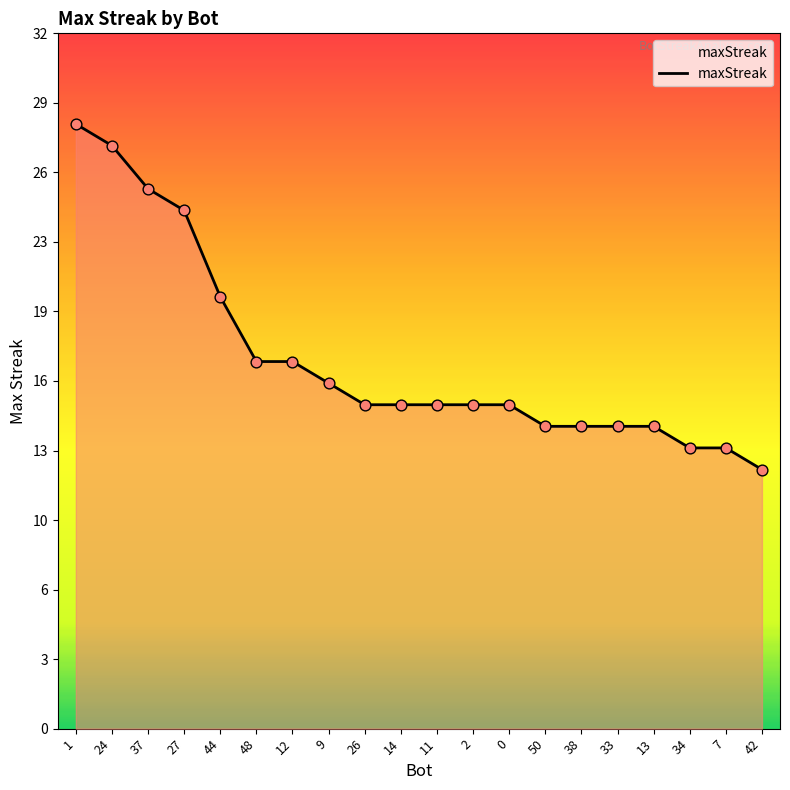

Is this an area chart (filled region under the line)?

Yes